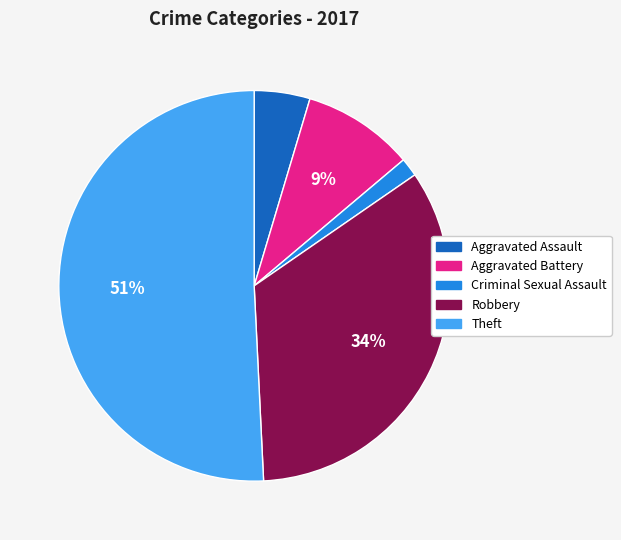

Do Theft and Aggravated Assault together represent more than half of the pie?

Yes